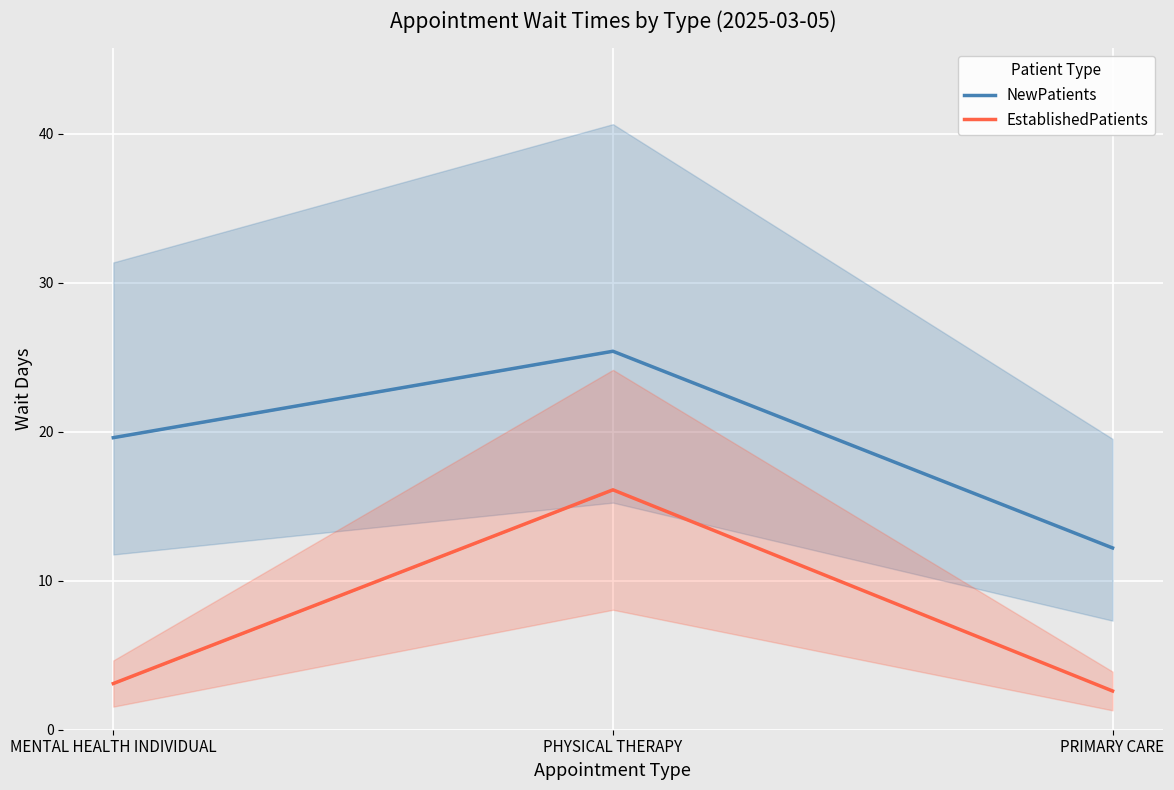

What is the difference between the highest and lowest values at PRIMARY CARE?

9.6